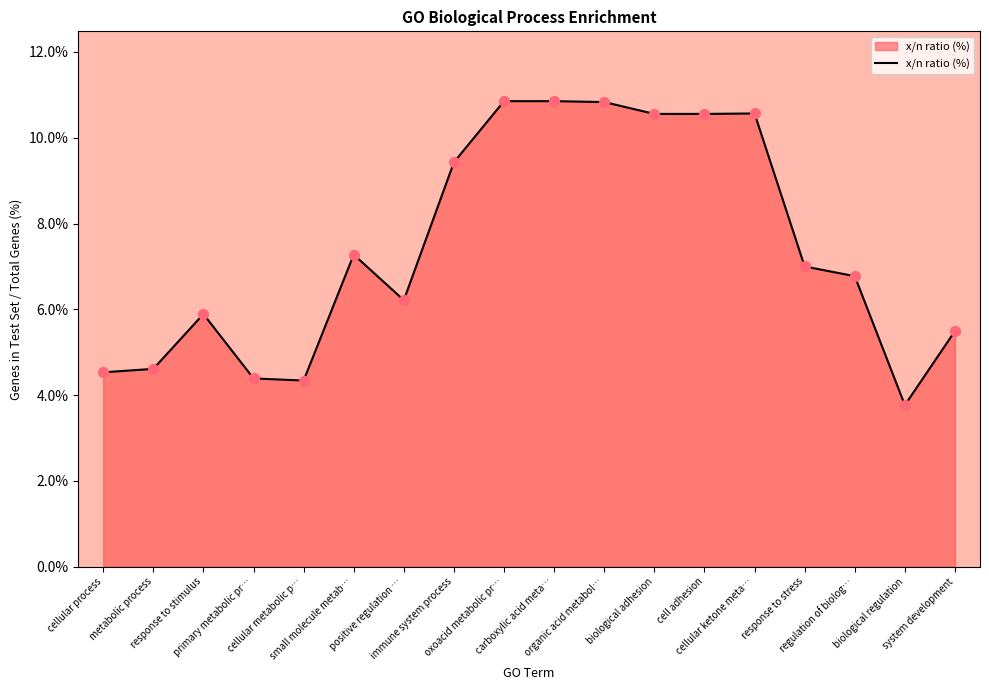

Approximately how many times larger is the value at metabolic process compared to primary metabolic pr…?

1.1